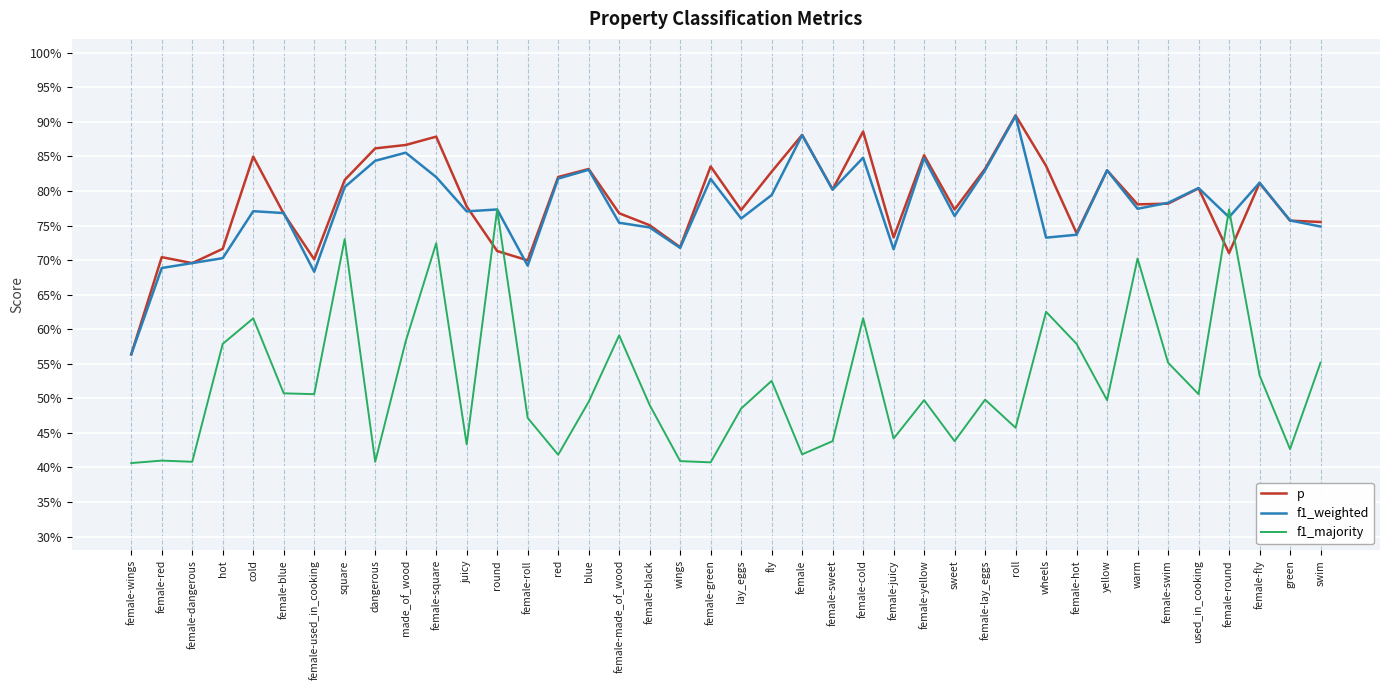

Rank the categories by p value from lowest to highest.

female-wings, female-dangerous, female-roll, female-used_in_cooking, female-red, female-round, round, hot, wings, female-juicy, female-hot, female-black, swim, green, female-blue, female-made_of_wood, lay_eggs, sweet, juicy, warm, female-swim, female-sweet, used_in_cooking, female-fly, square, red, fly, yellow, blue, female-lay_eggs, female-green, wheels, cold, female-yellow, dangerous, made_of_wood, female-square, female, female-cold, roll